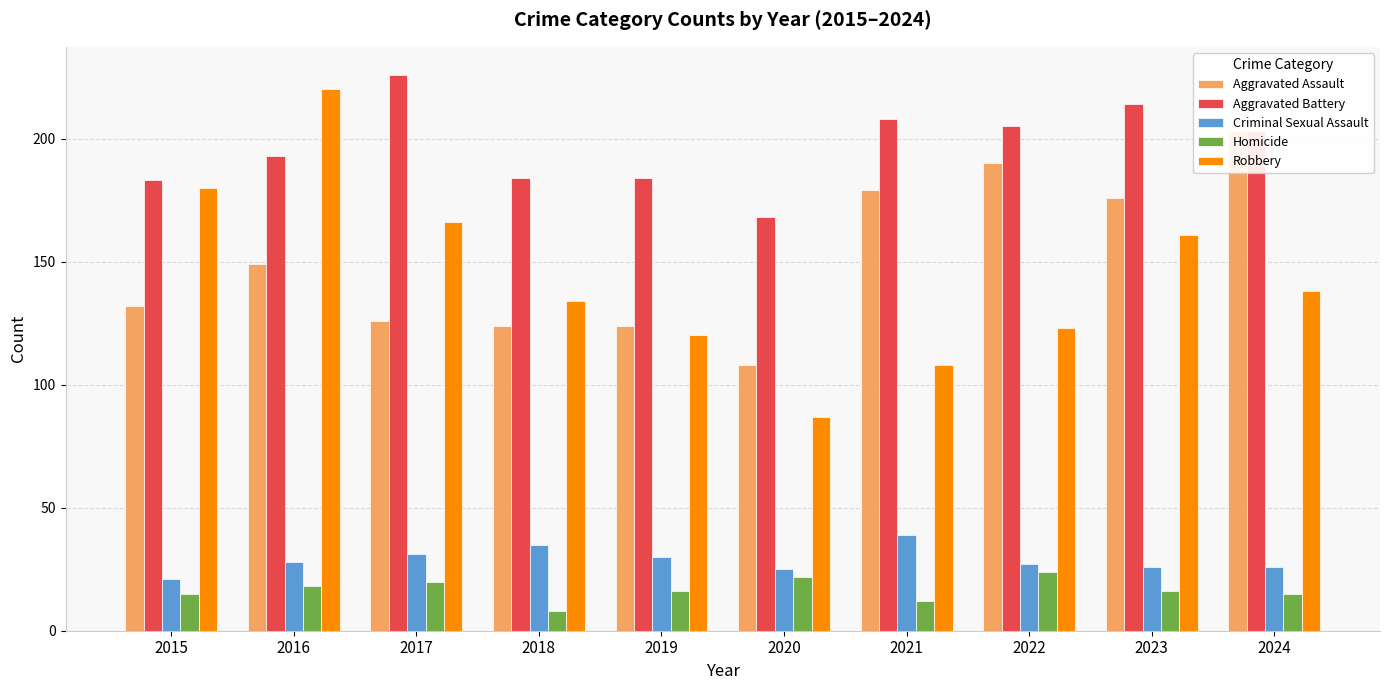

Rank the categories by Aggravated Battery value from lowest to highest.

2020, 2015, 2018, 2019, 2016, 2024, 2022, 2021, 2023, 2017